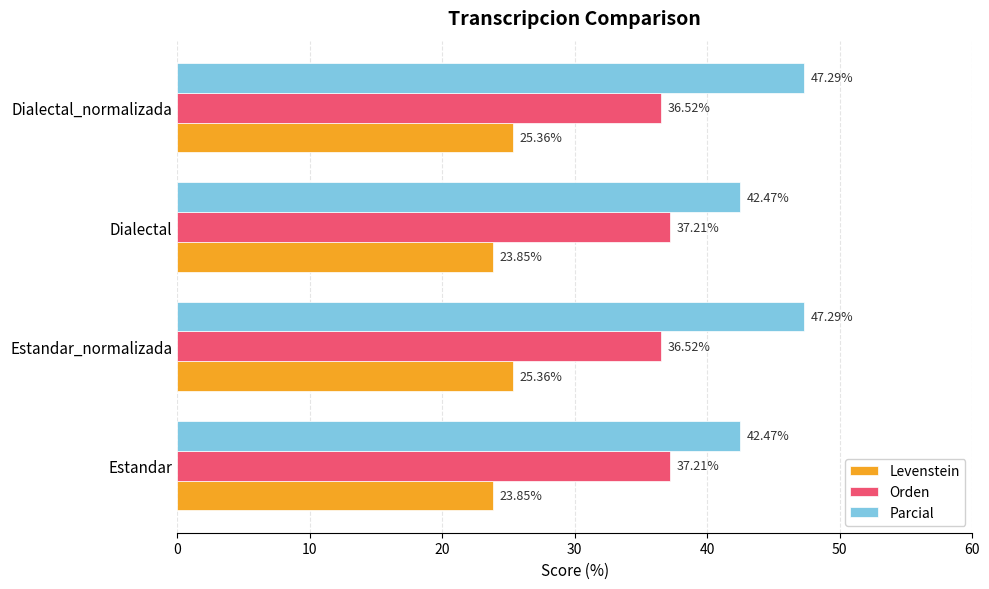

What is the total value across all series at Estandar_normalizada?

109.2